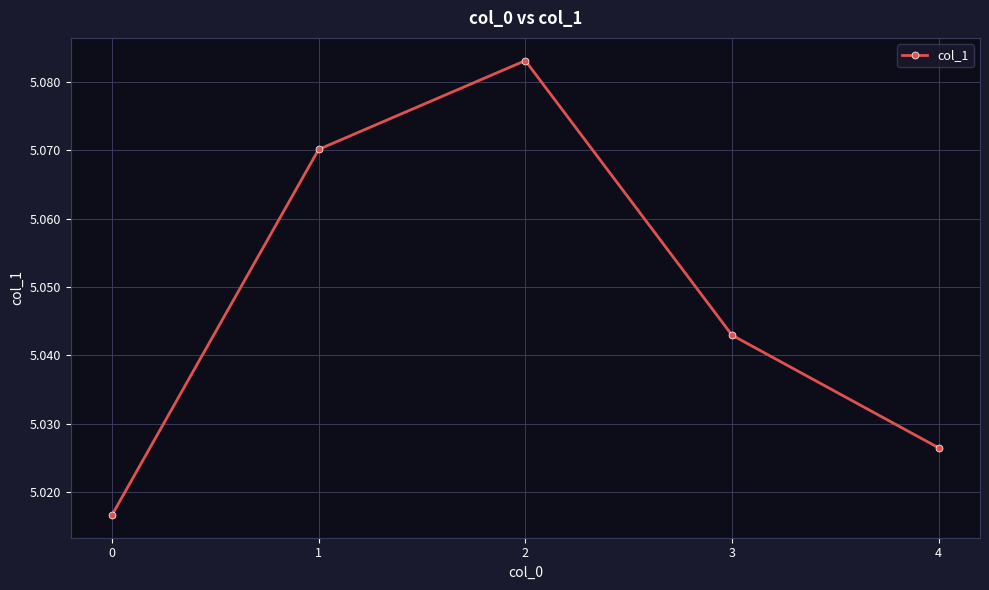

Rank the categories by value from lowest to highest.

0, 4, 3, 1, 2